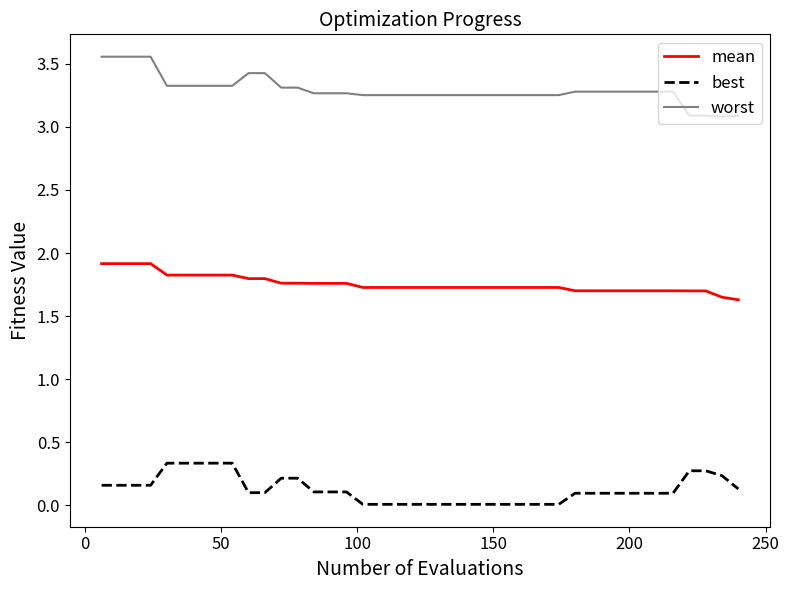

What is the maximum value for mean?

1.9